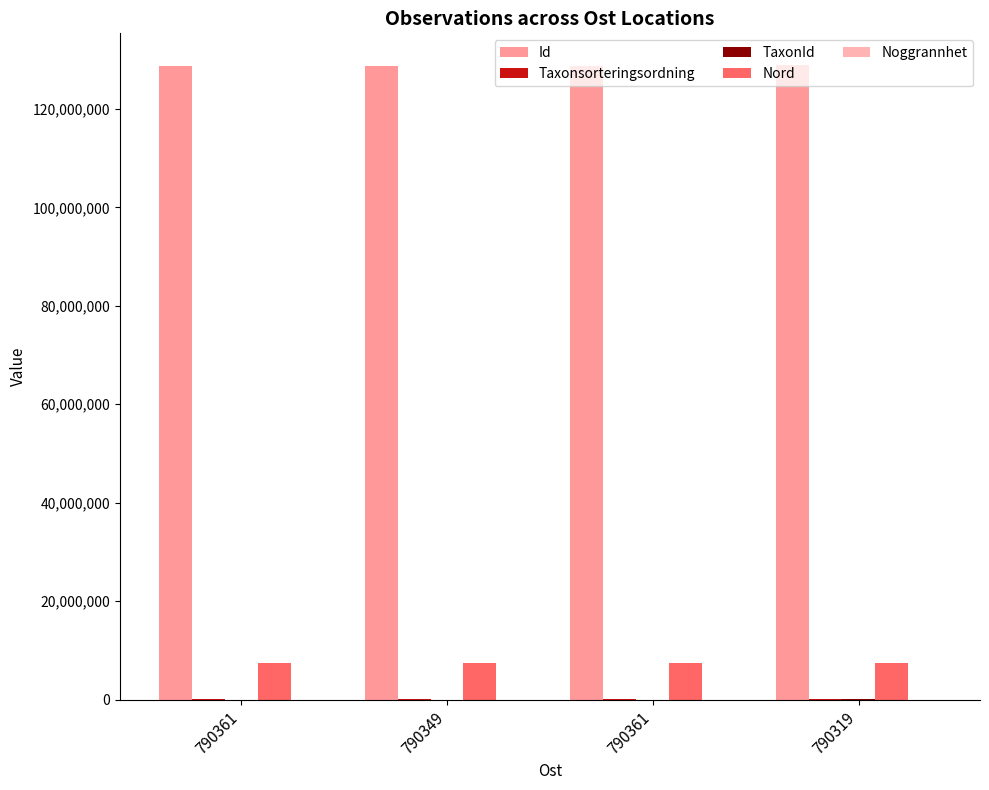

How many groups of bars are there?

4